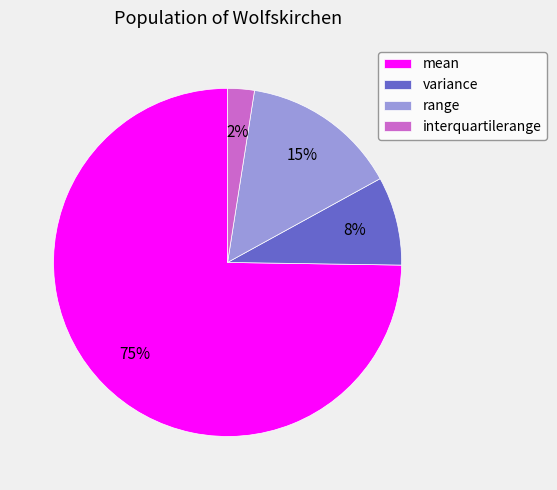

Is the sum of interquartilerange and variance greater than half?

No